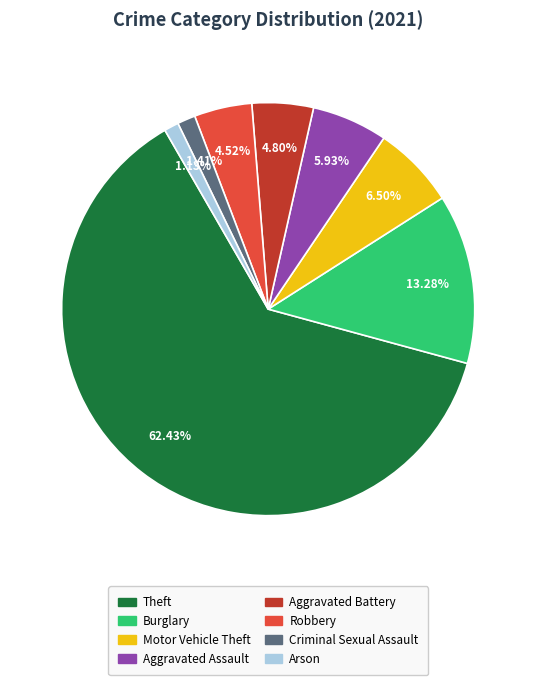

Is there any slice that represents more than half of the pie?

Yes